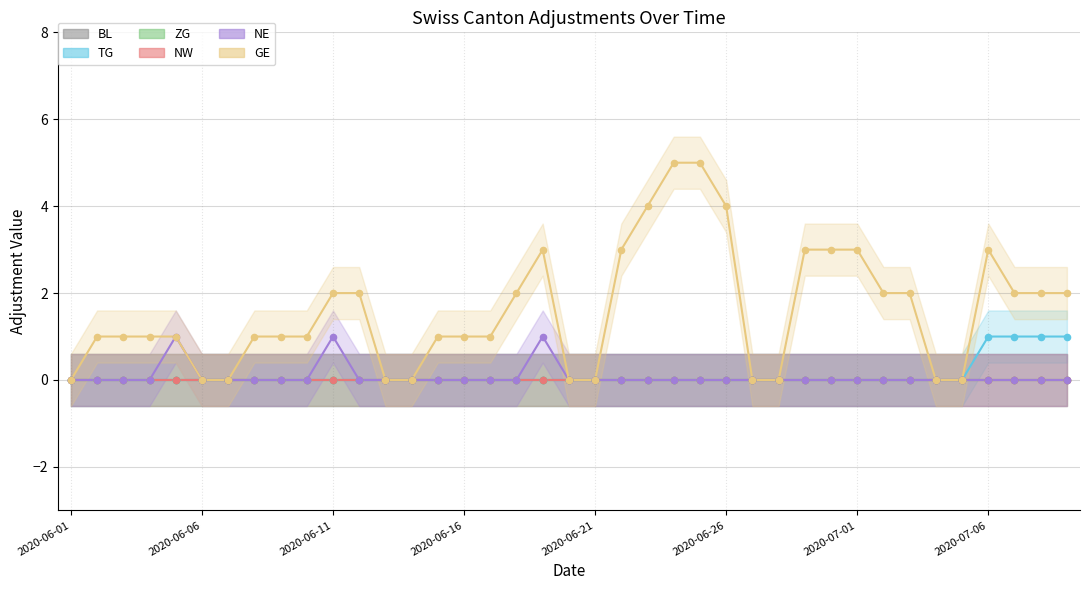

Which series has the largest Y range (max minus min)?

GE